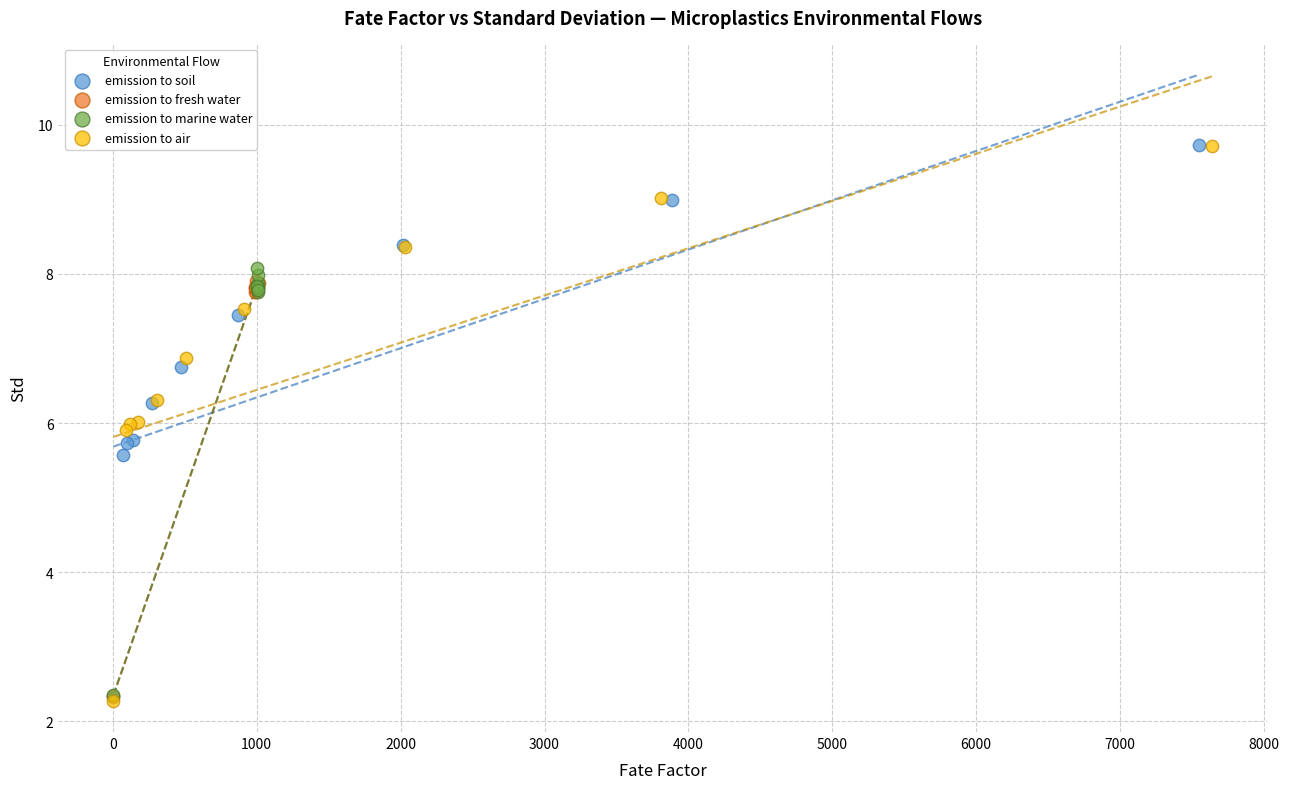

Which series has the largest Y range (max minus min)?

emission to air